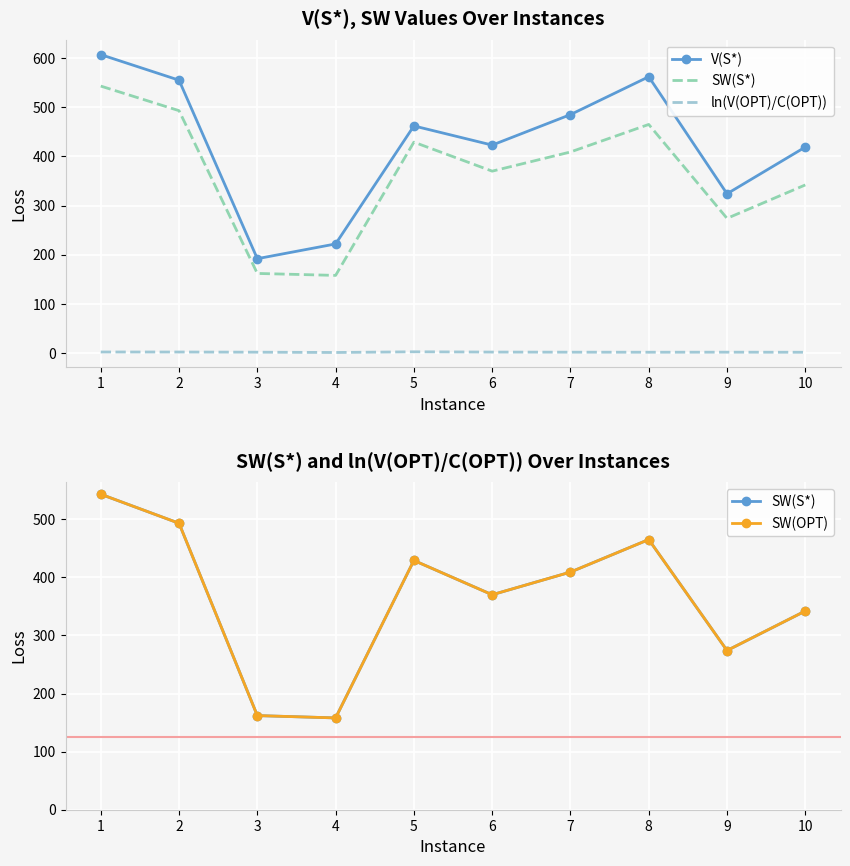

What is the value of the V(S*) point at the 2nd from the left?

555.0